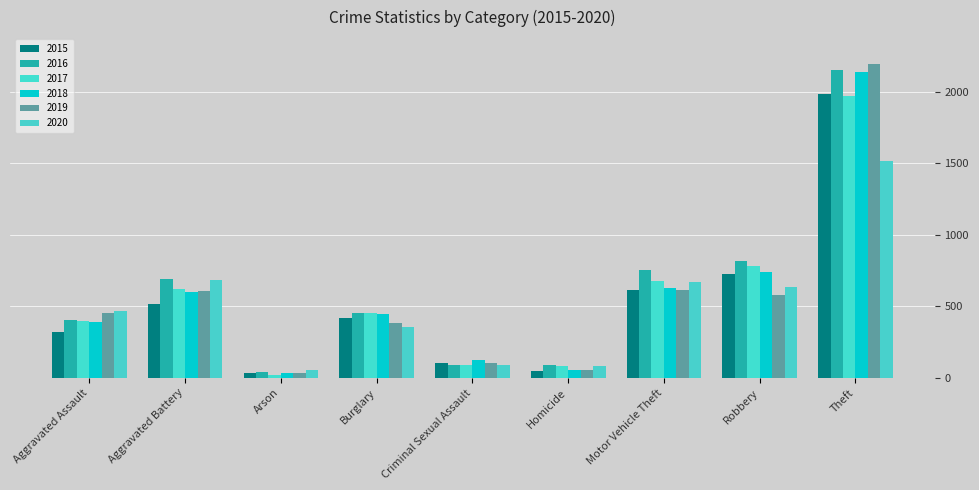

What is the difference between the highest and lowest values at Robbery?

242